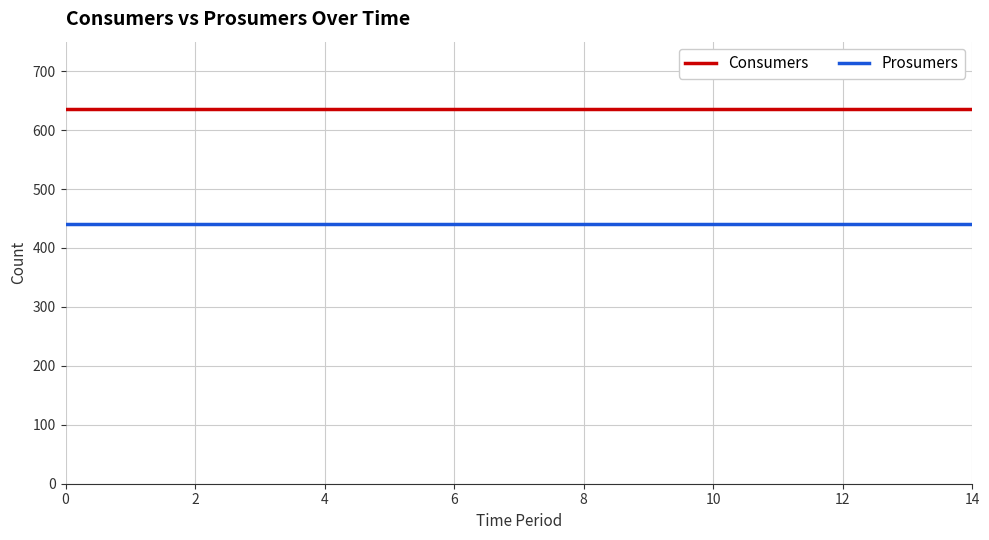

Rank the series by their average value, from highest to lowest.

Consumers, Prosumers